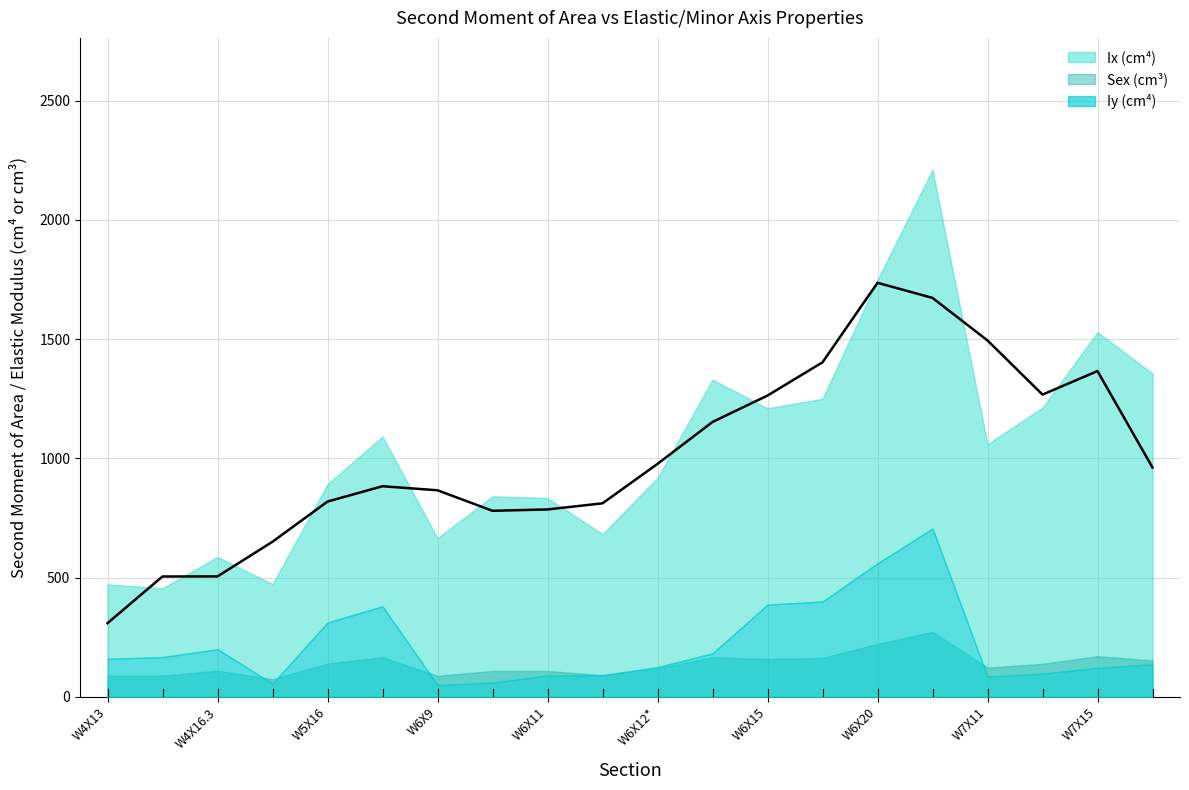

What is the label of the 16th point from the left?

W6X25